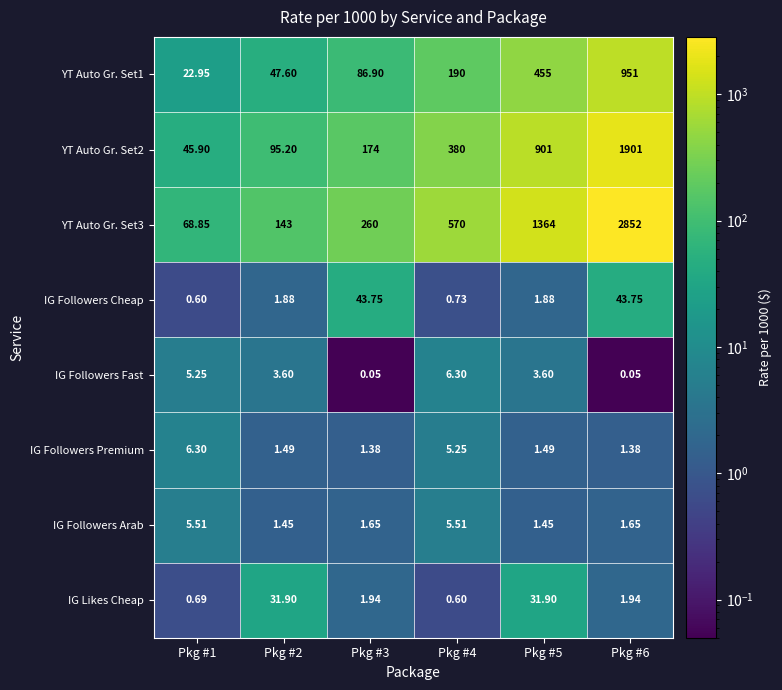

Is the value of IG Followers Cheap at Pkg #2 greater than the value of IG Followers Fast at Pkg #3?

Yes